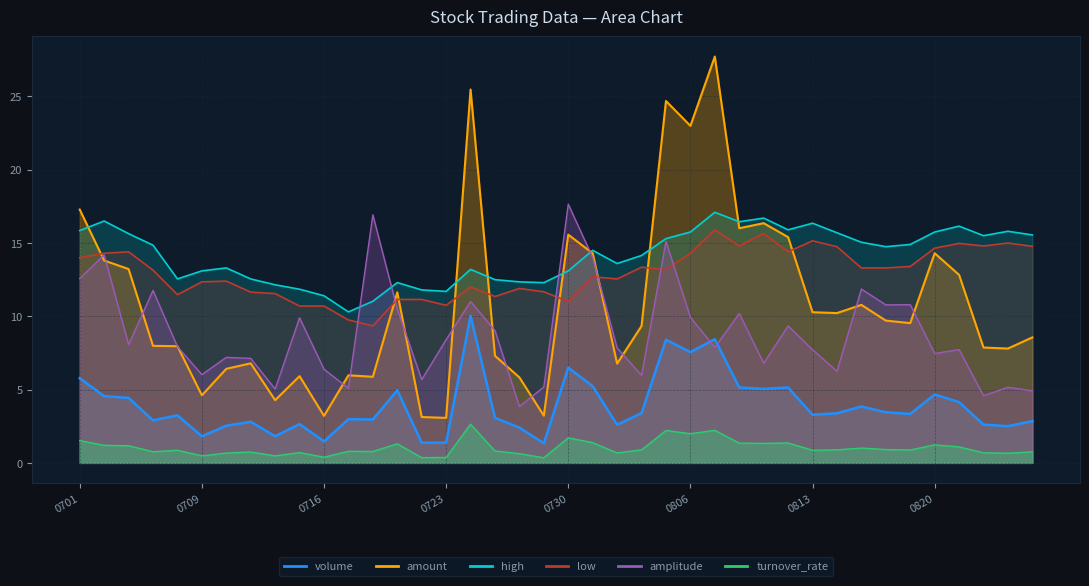

Which has a higher value, 20210714 or 20210817?

20210817